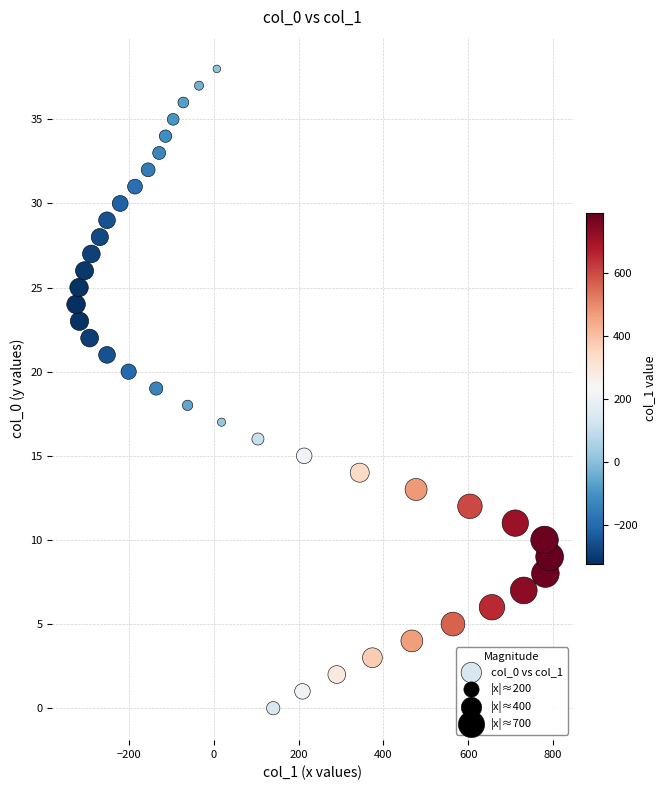

What is the range of Y values (max minus min)?

38